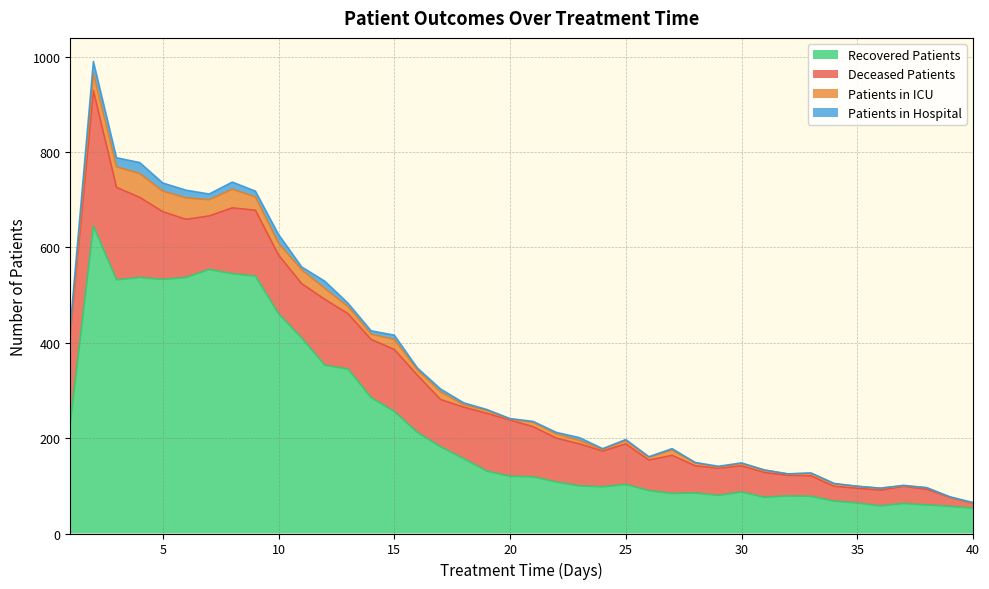

Reading left to right, list all the values displayed in this chart.

recovered_patients: 231	645	532	537	533	537	554	545	540	461	410	353	345	285	256	212	182	157	131	120	119	108	100	98	103	90	84	85	80	87	76	79	78	68	64	58	63	60	57	53
deceased_patients: 188	284	194	168	142	122	112	138	138	123	114	138	116	122	130	120	99	108	121	118	105	92	88	75	85	64	80	57	57	55	52	43	43	31	31	33	36	33	19	10
patients_in_icu: 0	36	43	50	43	45	34	39	28	25	29	23	15	11	21	11	16	5	6	2	9	9	7	3	7	6	11	6	2	5	5	3	5	5	4	4	1	3	0	0
patients_in_hospital: 14	25	19	23	17	16	12	15	12	18	6	15	7	7	9	4	6	4	2	1	2	3	6	2	2	1	3	1	2	1	0	0	1	1	0	0	1	0	1	2